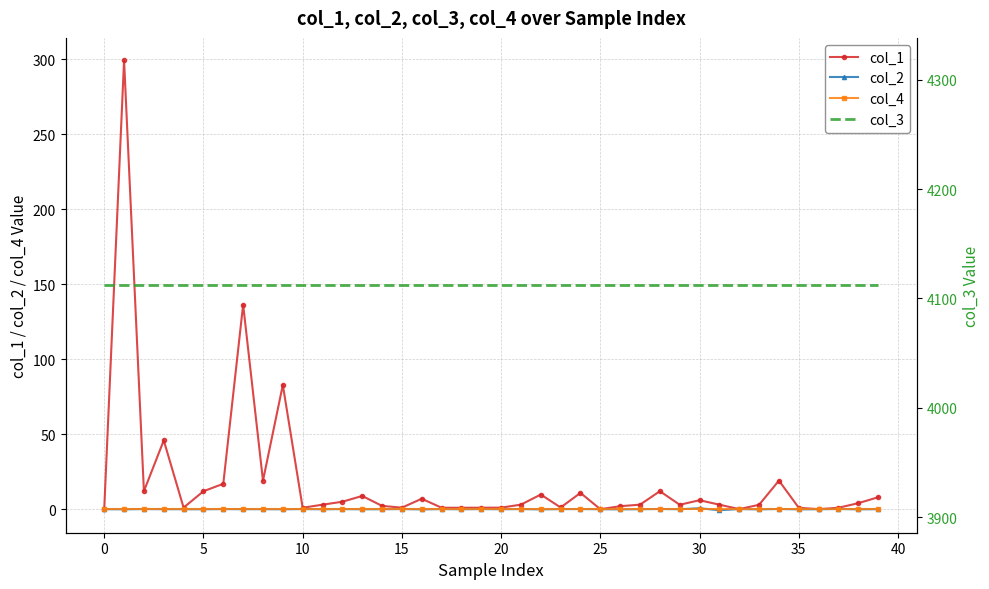

What are all the series names shown in the legend?

col_1, col_2, col_4, col_3